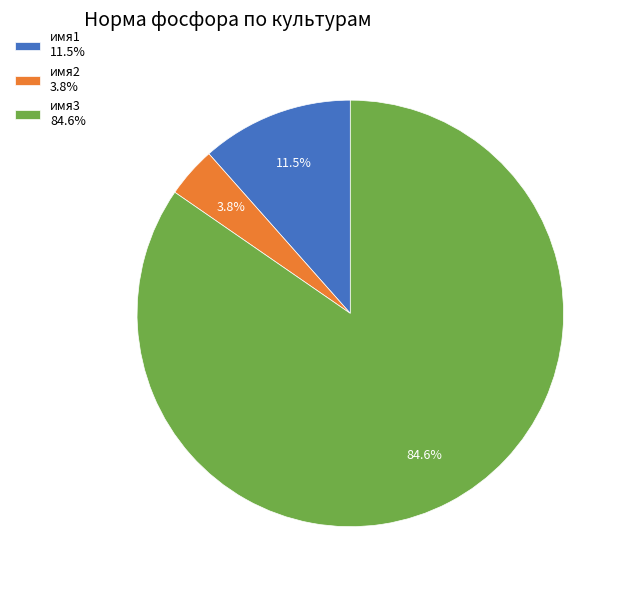

Which slice represents more than half of the pie?

имя3